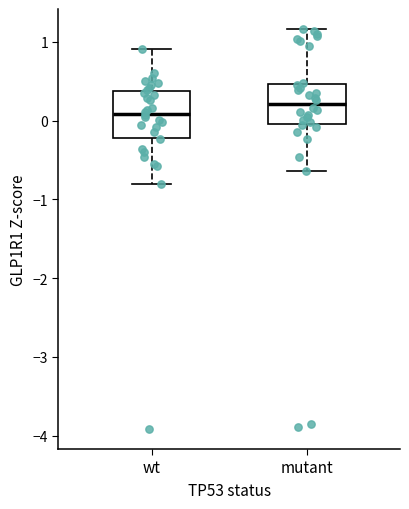

Which box's median line is the highest?

mutant